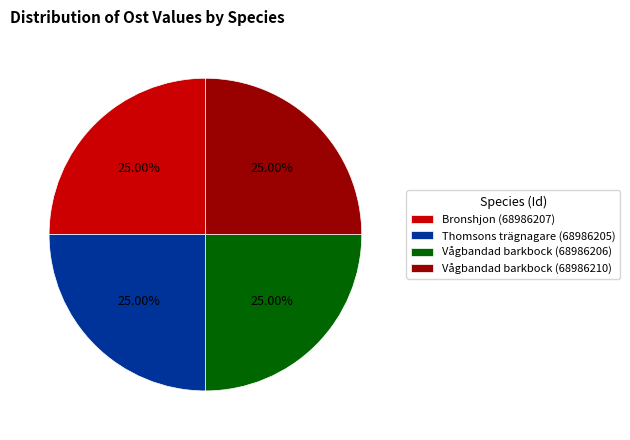

To the nearest percent, what is the average slice percentage?

25%